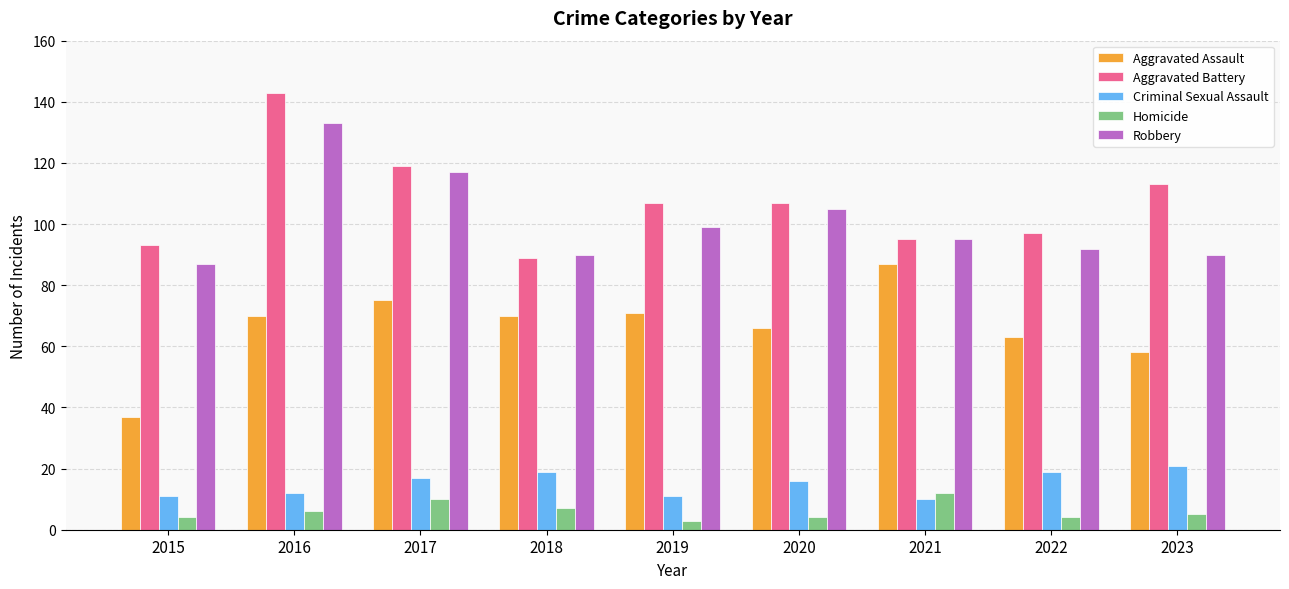

What is the sum of all Criminal Sexual Assault values?

136